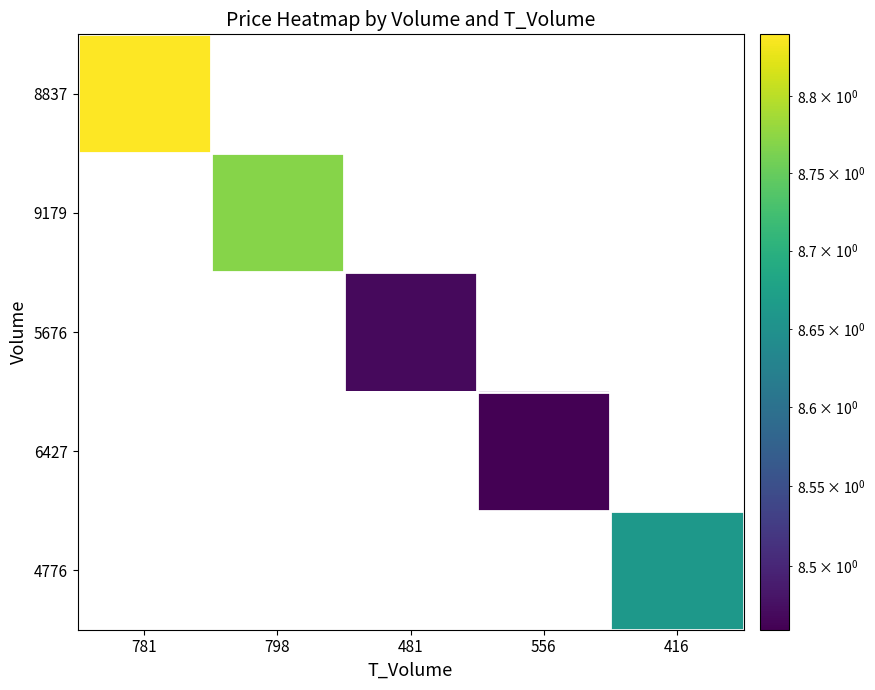

Which category has the lowest value across all series?

556